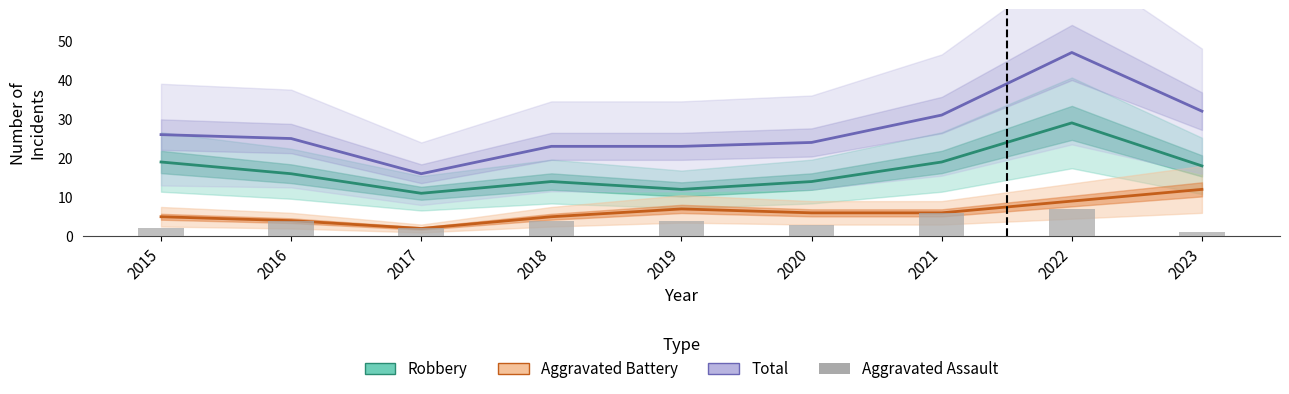

Reading left to right, what are all the values shown in this chart?

Robbery: 2015=19	2016=16	2017=11	2018=14	2019=12	2020=14	2021=19	2022=29	2023=18
Aggravated Battery: 2015=5	2016=4	2017=2	2018=5	2019=7	2020=6	2021=6	2022=9	2023=12
Total: 2015=26	2016=25	2017=16	2018=23	2019=23	2020=24	2021=31	2022=47	2023=32
Aggravated Assault: 2015=2	2016=4	2017=2	2018=4	2019=4	2020=3	2021=6	2022=7	2023=1